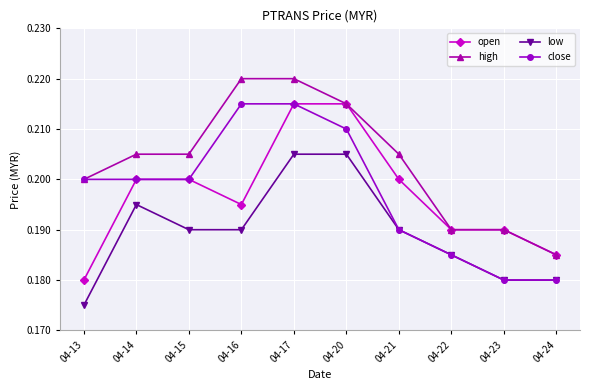

True or false: low and high intersect in this chart.

False